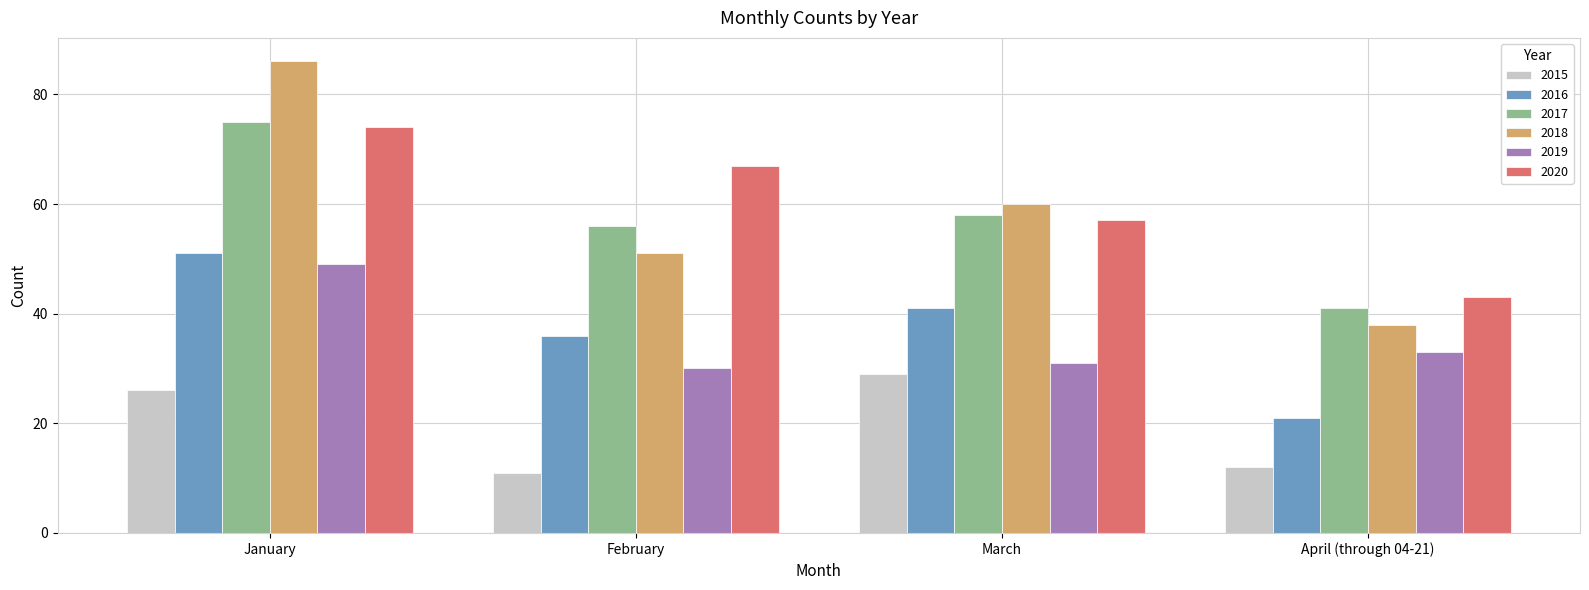

At which label does 2016 reach its minimum?

April (through 04-21)